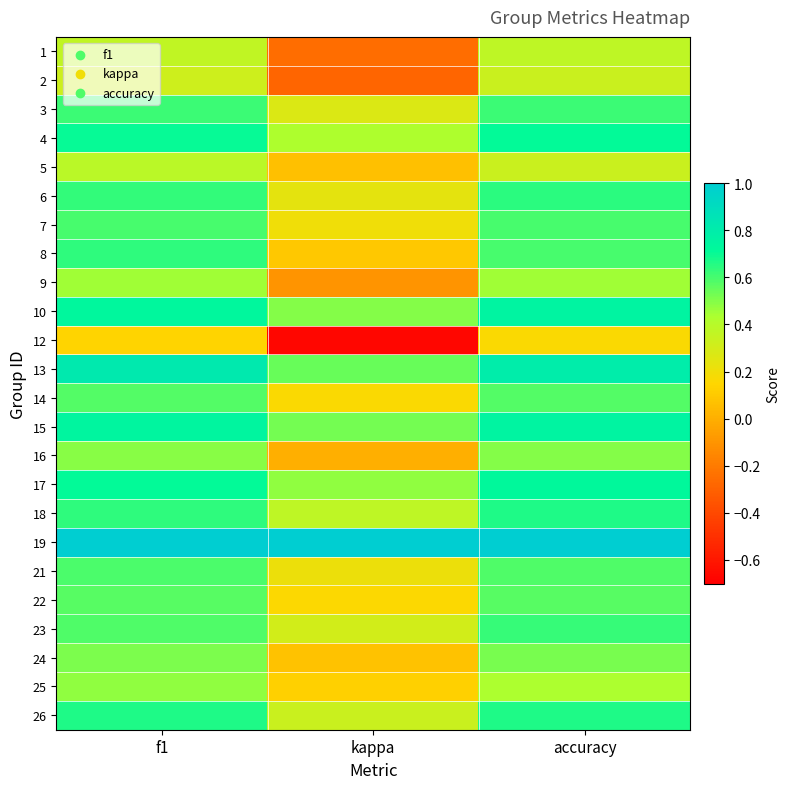

How many distinct data groups are displayed?

24